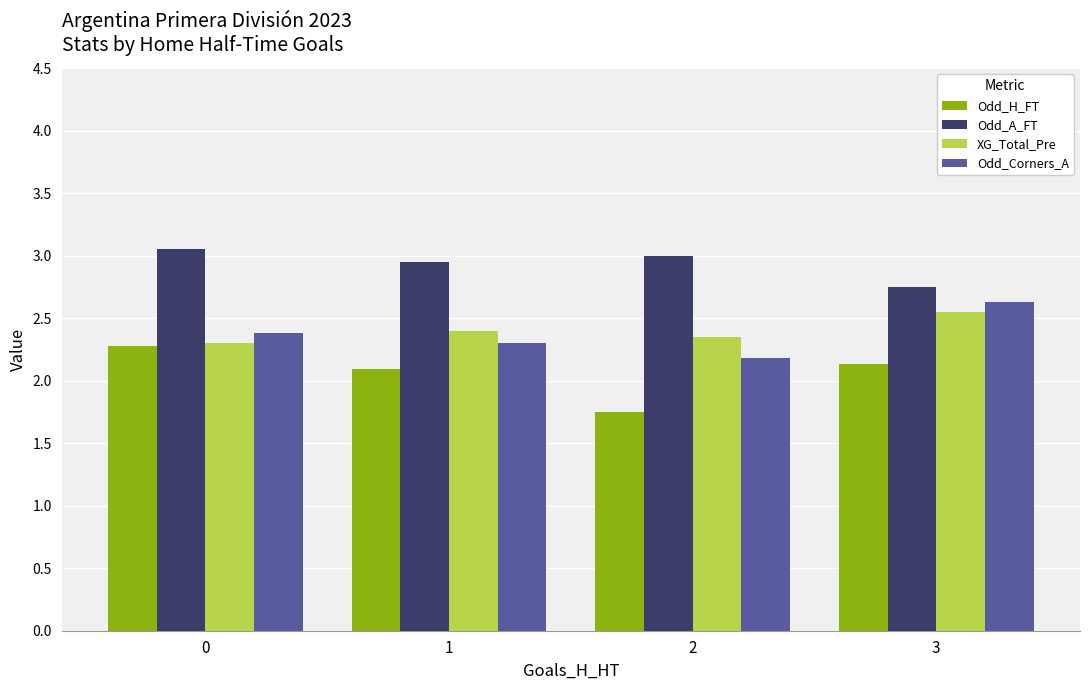

True or false: Odd_H_FT has a value of 2.1 at 1.

True